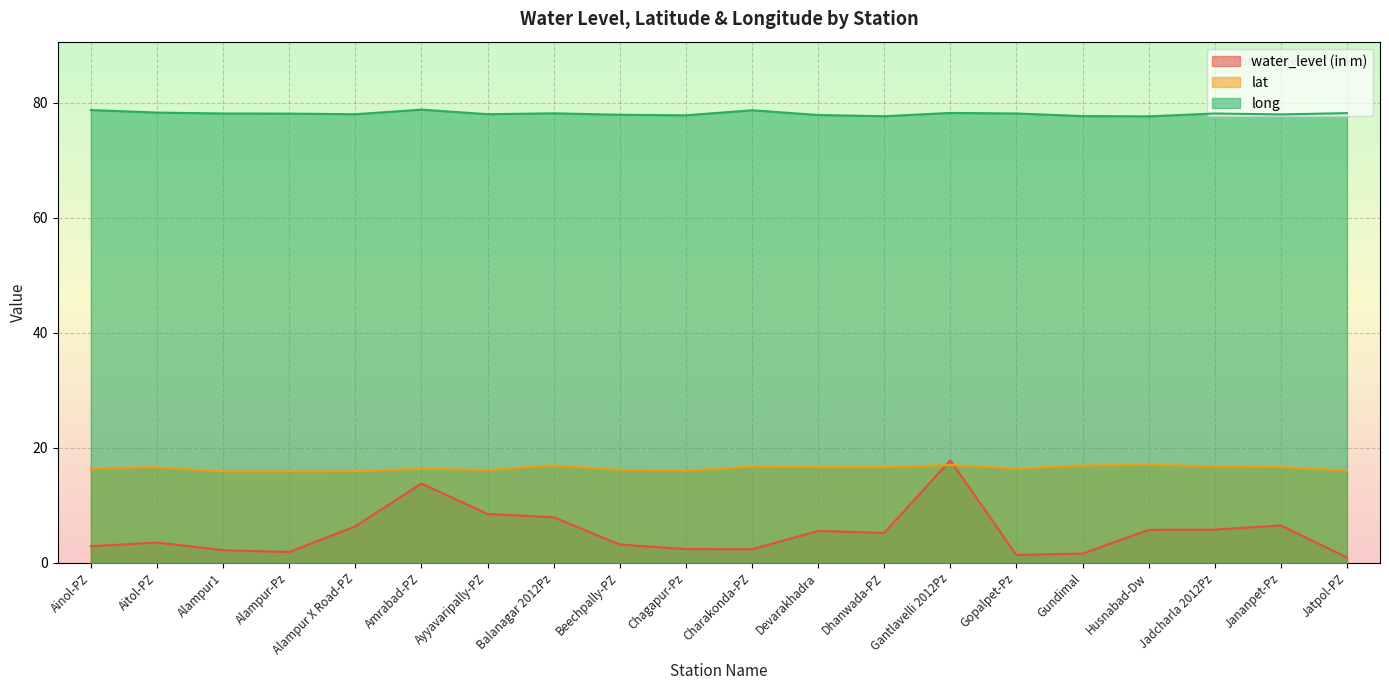

True or false: long has a value of 123.0 at Alampur1.

False